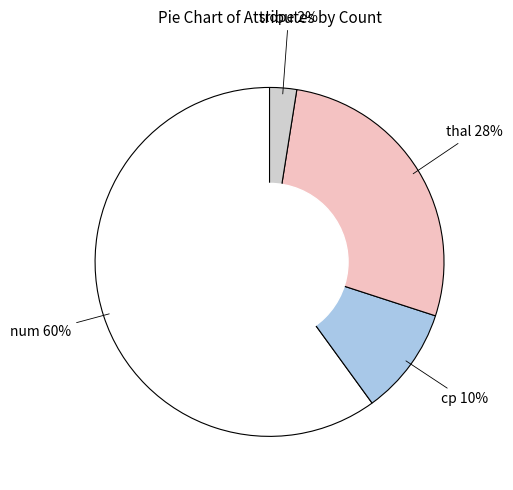

To the nearest percent, what is the average slice percentage?

25%